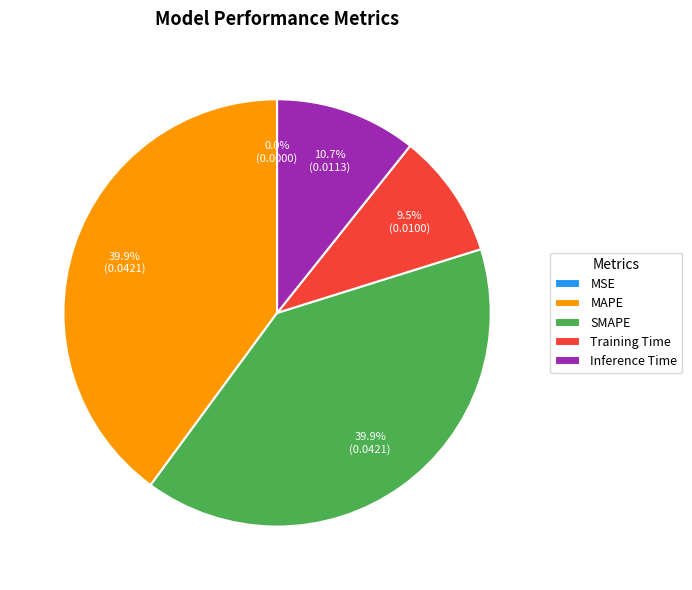

What percentage is the MAPE slice, to the nearest percent?

40%